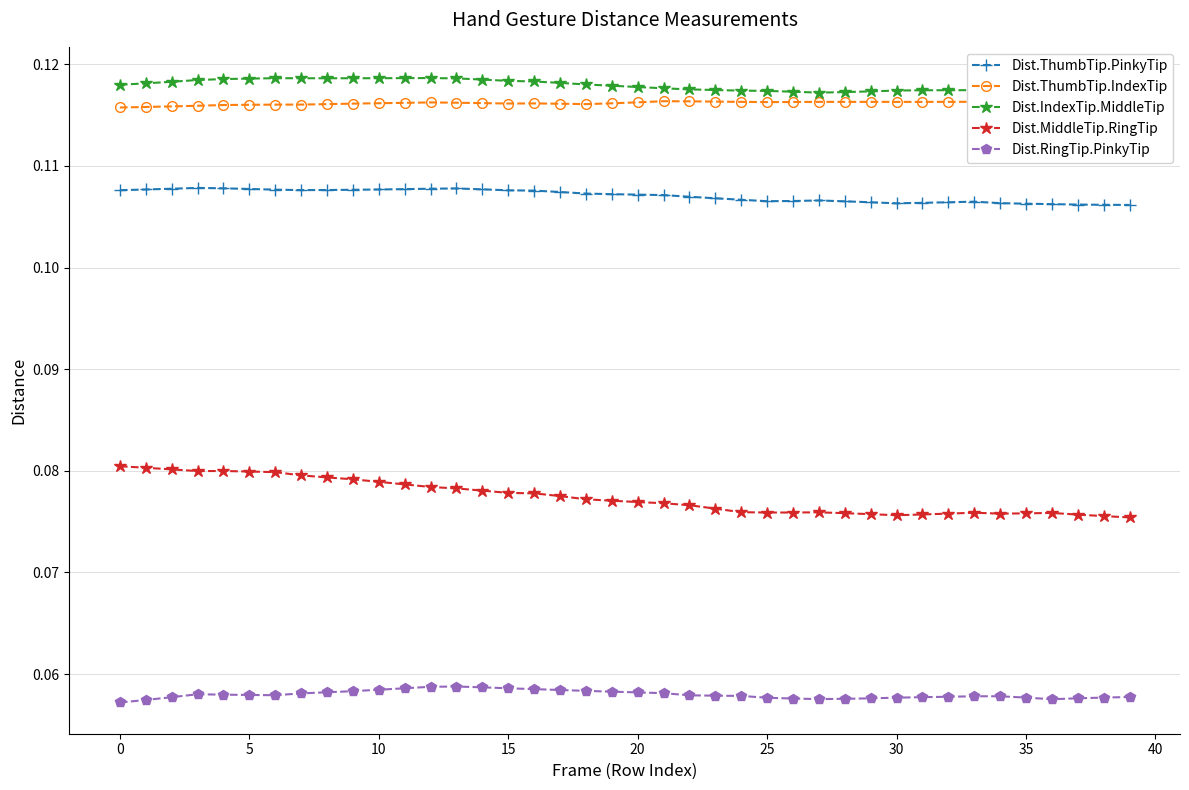

True or false: Dist.ThumbTip.PinkyTip and Dist.IndexTip.MiddleTip cross at least once.

False